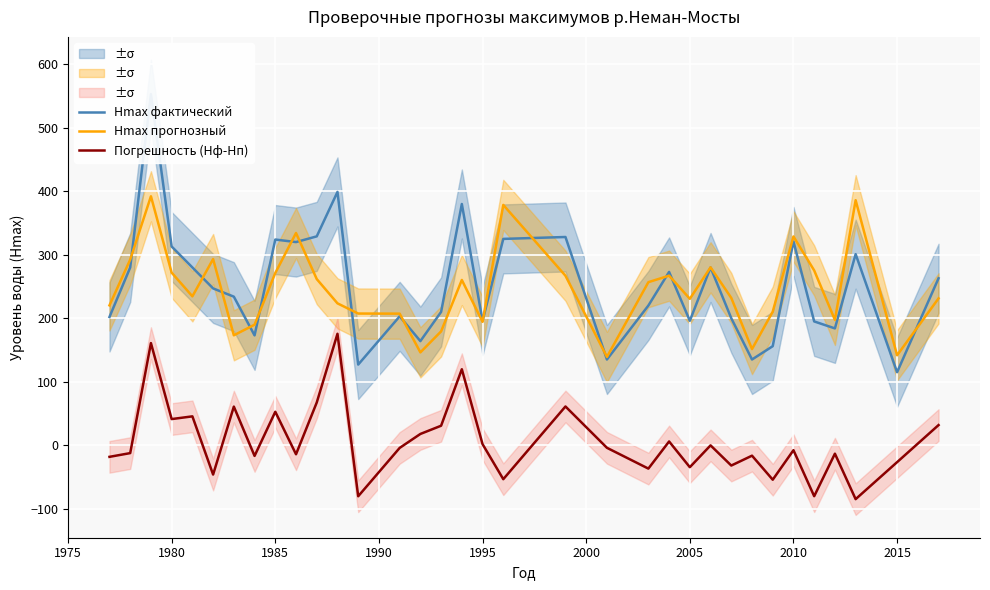

What is the lowest value of the Hmax прогнозный series?

139.1